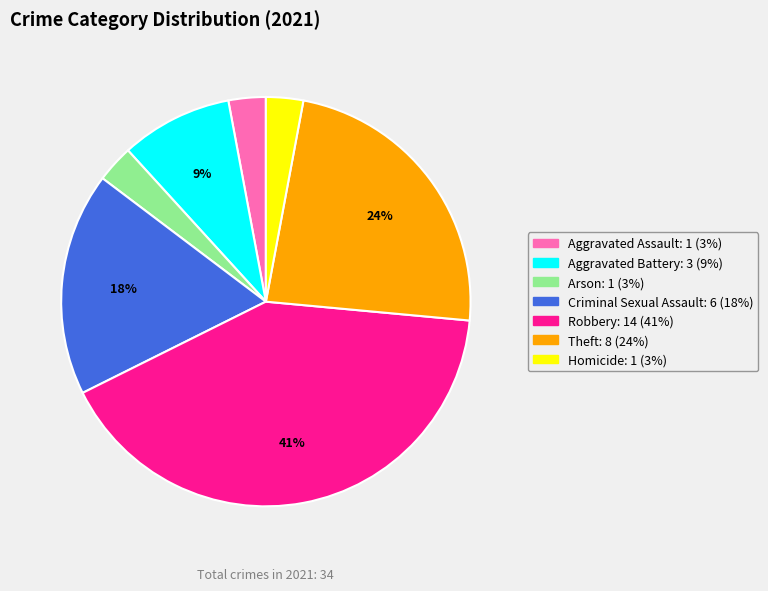

Between Robbery and Arson, which is larger?

Robbery